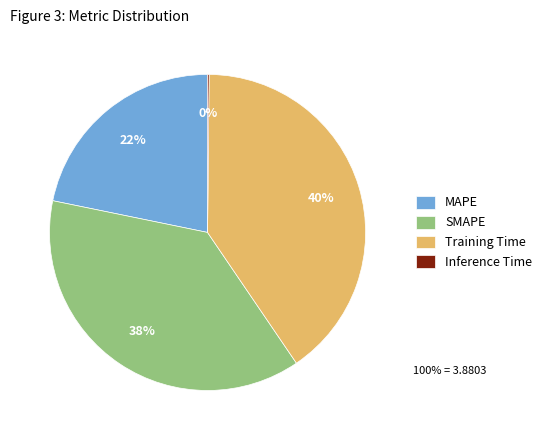

Which category has the biggest portion of the pie?

Training Time